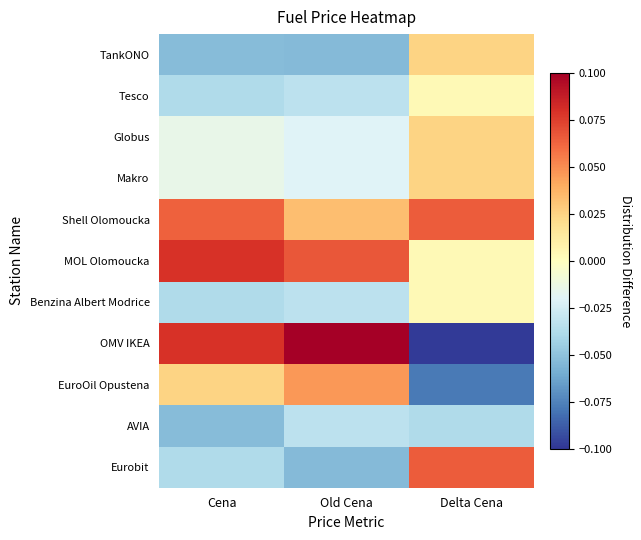

Between Cena and Old Cena, which is larger?

Cena